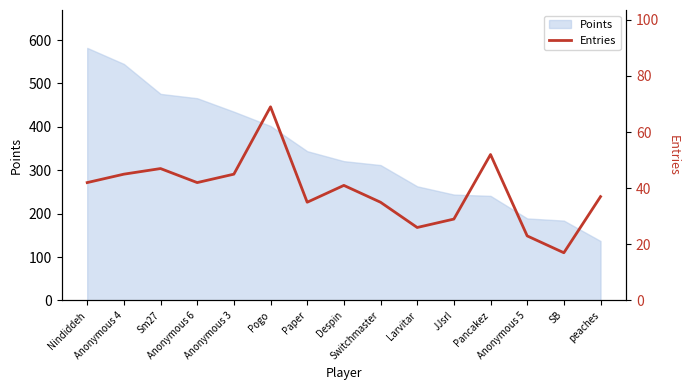

What is the label of the 7th point from the left?

Paper